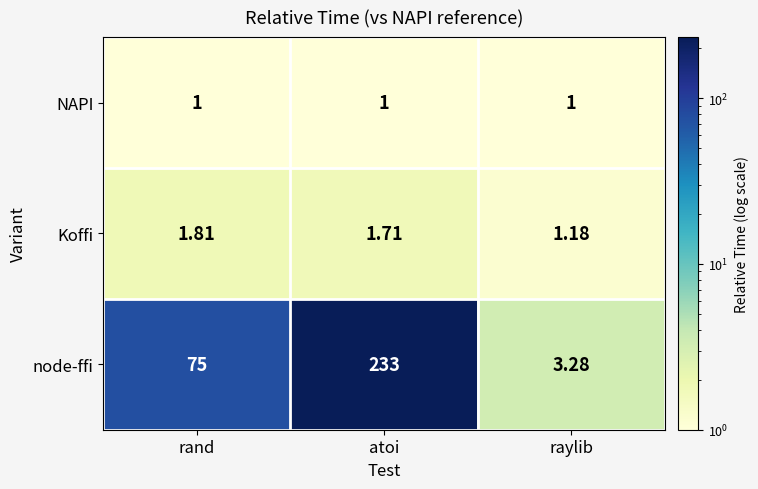

At which label does node-ffi reach its peak?

atoi